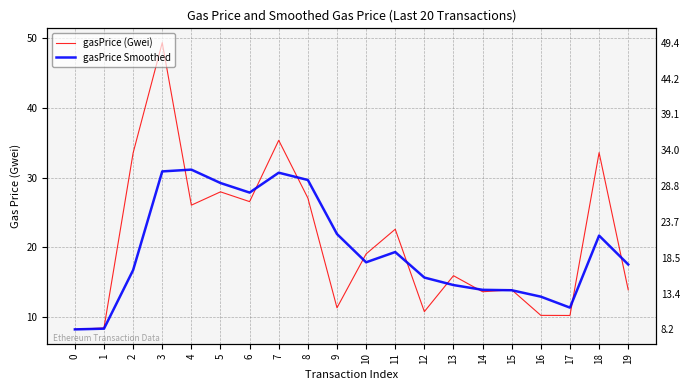

Which series changed the most between 3 and 9?

gasPrice (Gwei)